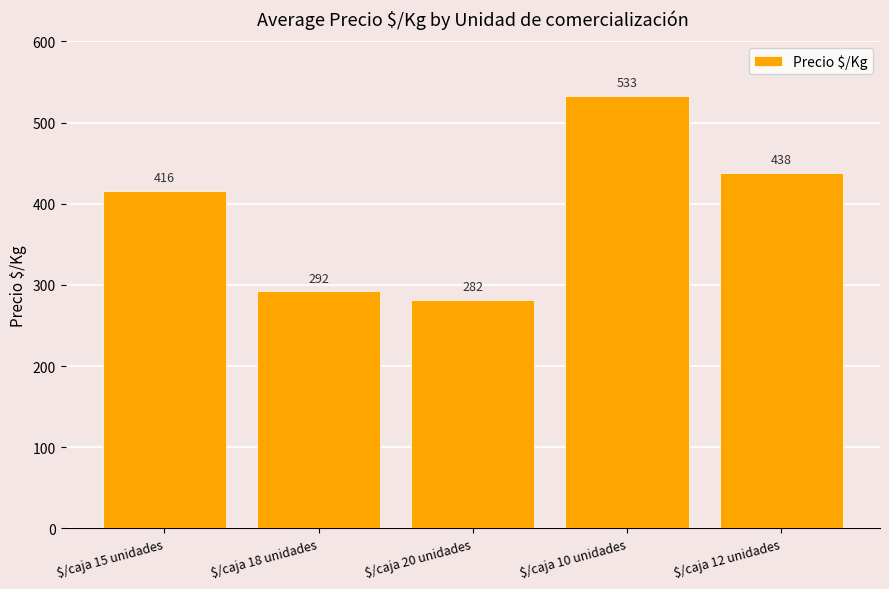

What is the change in value from $/caja 18 unidades to $/caja 10 unidades?

+241